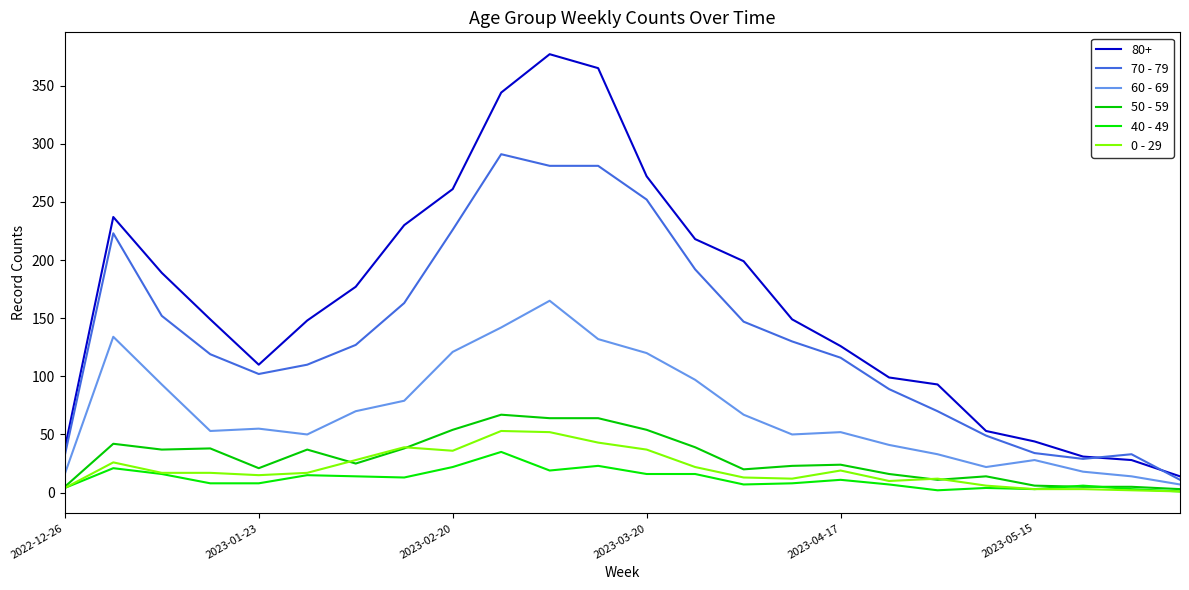

Which series has the widest spread of values?

80+